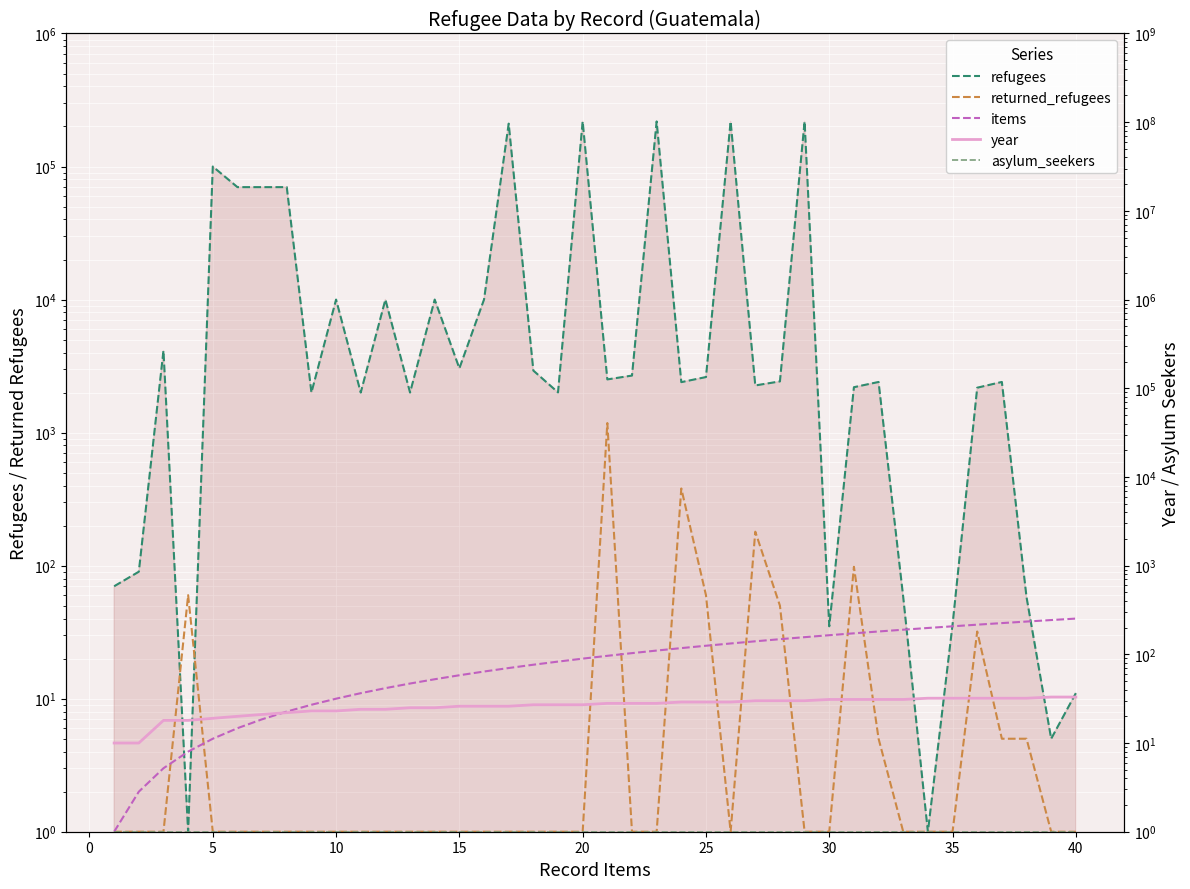

True or false: asylum_seekers and year cross at least once.

False